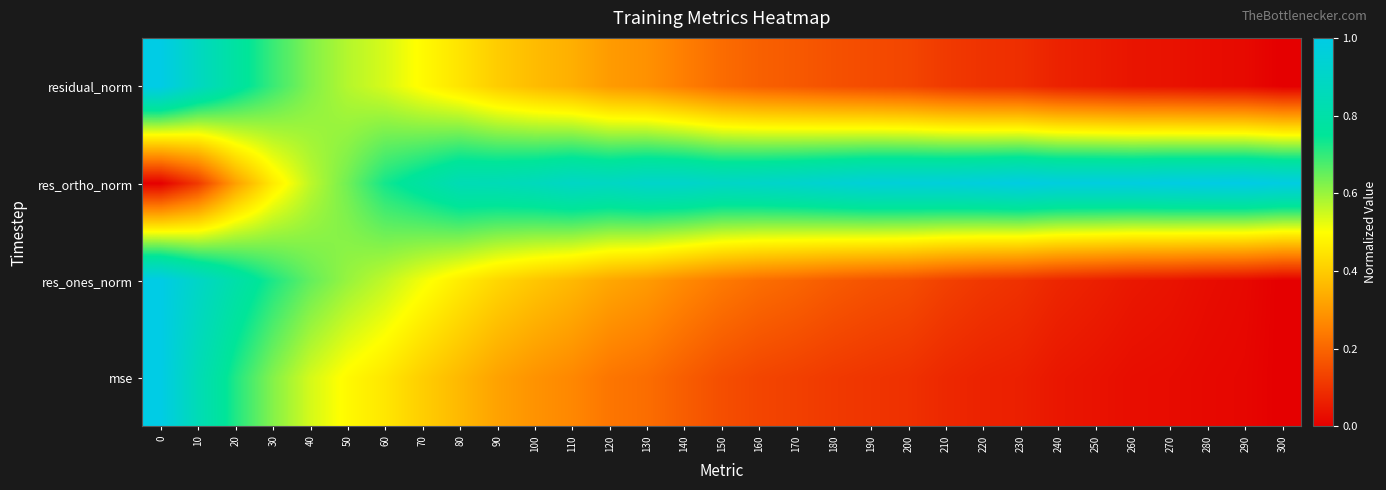

At how many categories does at least one series exceed 0?

31